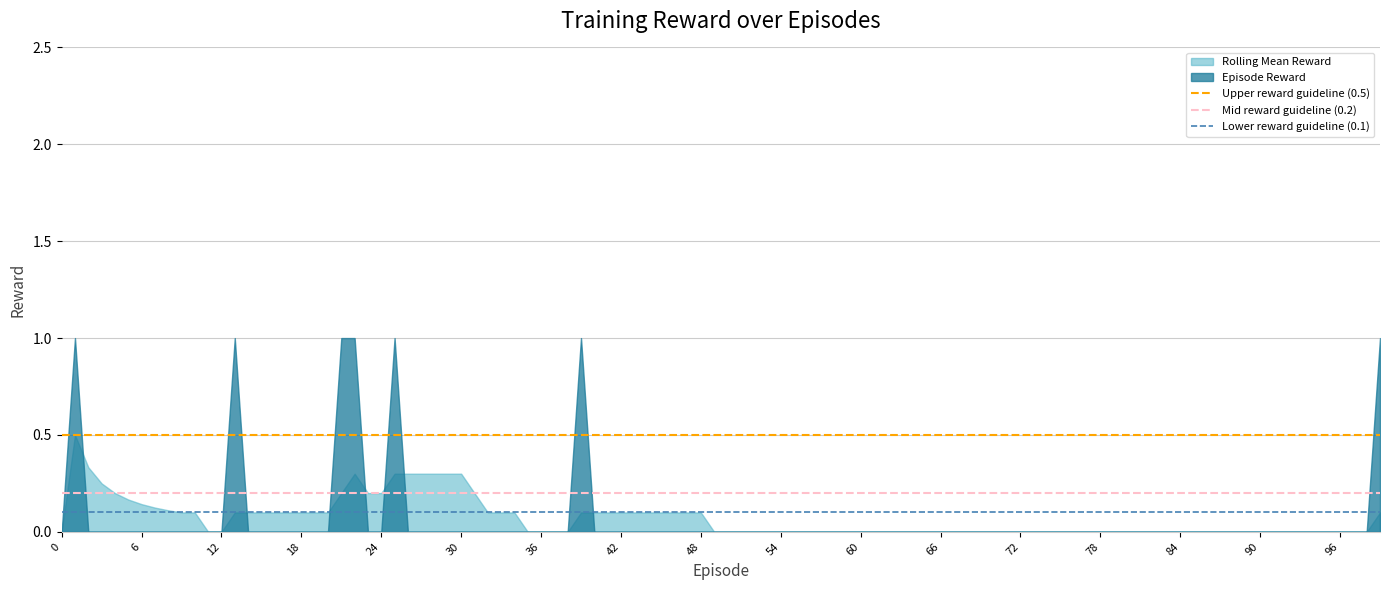

What is the average value of the Mid reward guideline (0.2) series?

0.2